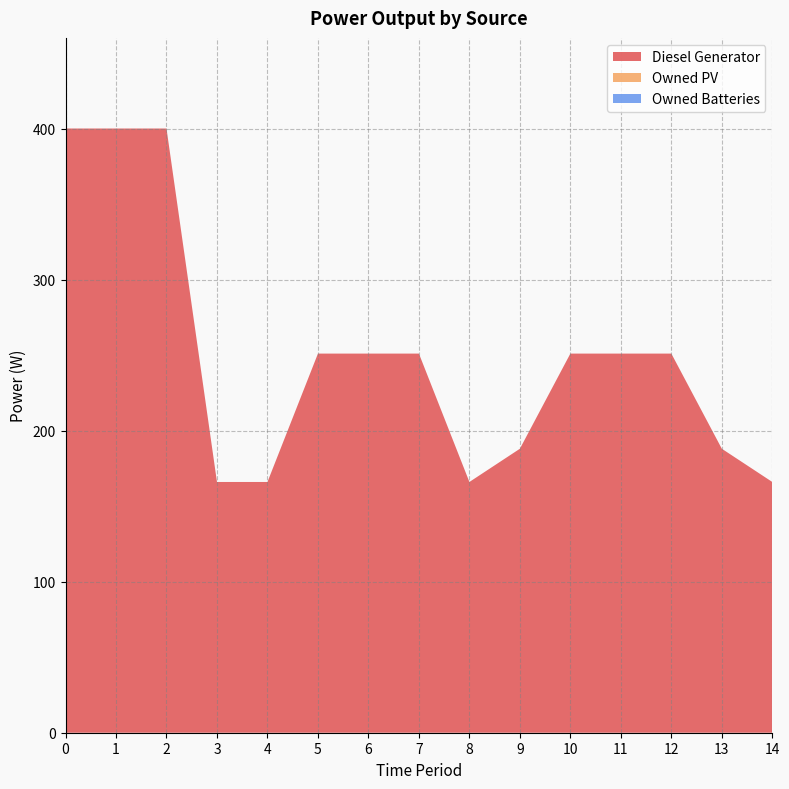

Reading left to right, what are all the values shown in this chart?

Diesel Generator: 0=400	1=400	2=400	3=166	4=166	5=251	6=251	7=251	8=166	9=188	10=251	11=251	12=251	13=188	14=166
Owned PV: 0=0	1=0	2=0	3=0	4=0	5=0	6=0	7=0	8=0	9=0	10=0	11=0	12=0	13=0	14=0
Owned Batteries: 0=0	1=0	2=0	3=0	4=0	5=0	6=0	7=0	8=0	9=0	10=0	11=0	12=0	13=0	14=0